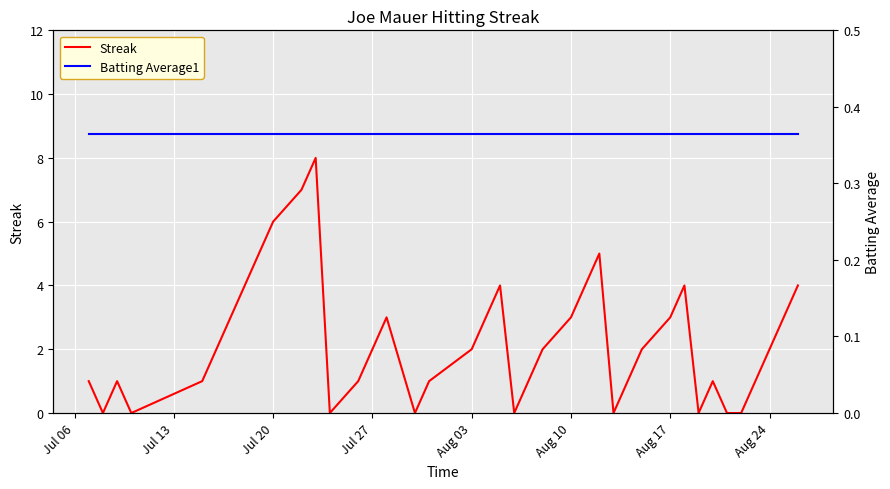

What is the value of the Batting Average1 point at the 18th from the left?

0.4